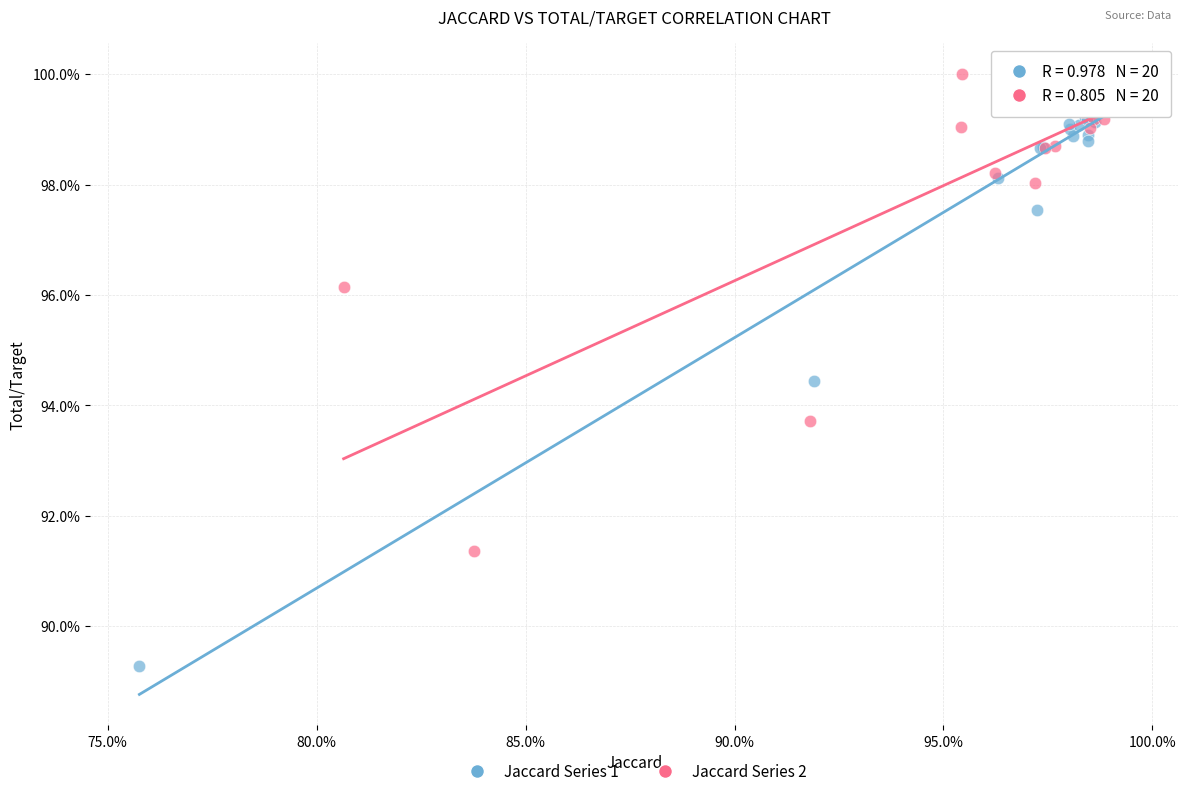

What are all the series names shown in the legend?

Jaccard Series 1, Jaccard Series 2